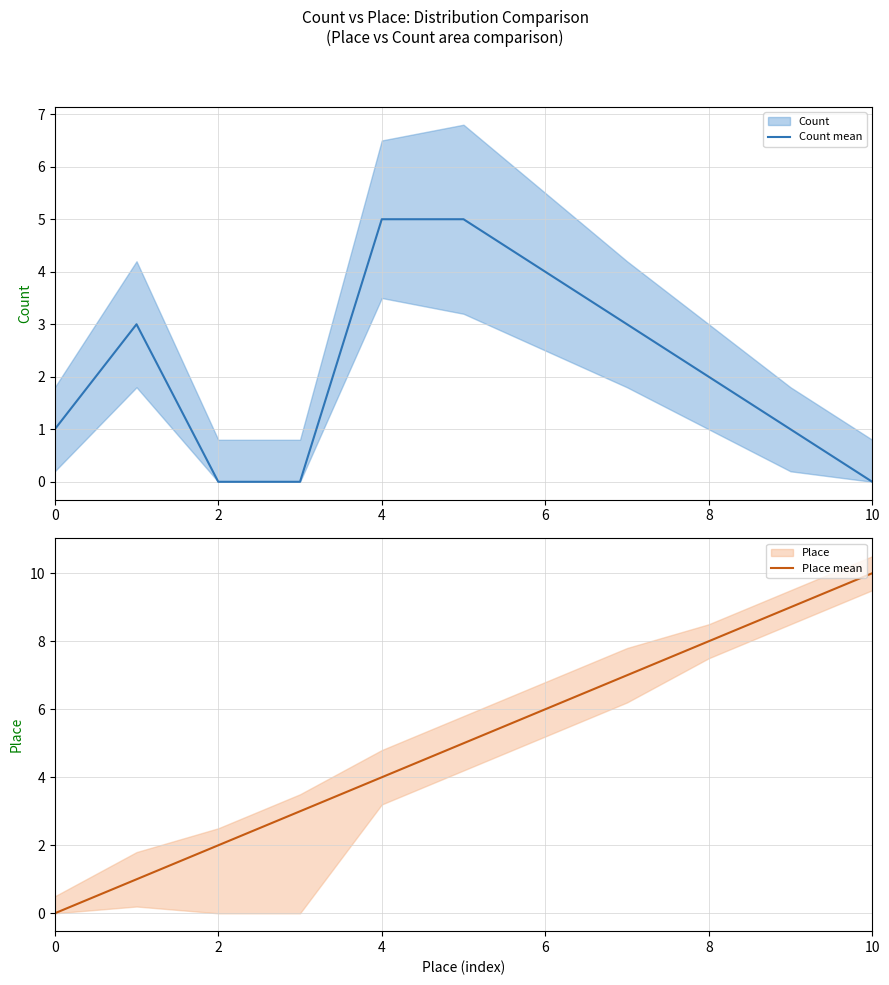

Where does the Place mean series first go above 5?

6